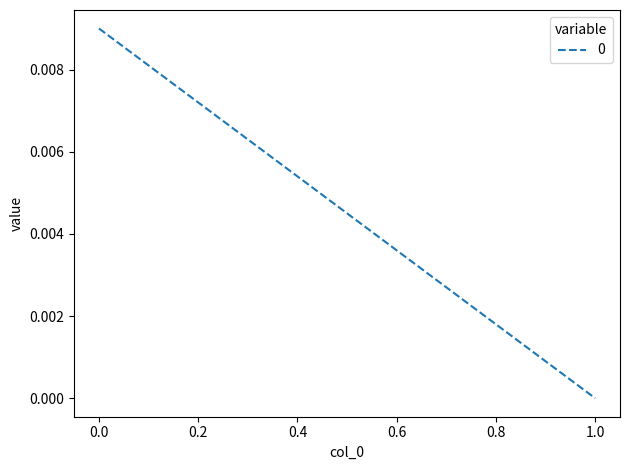

How many positive values are there?

1